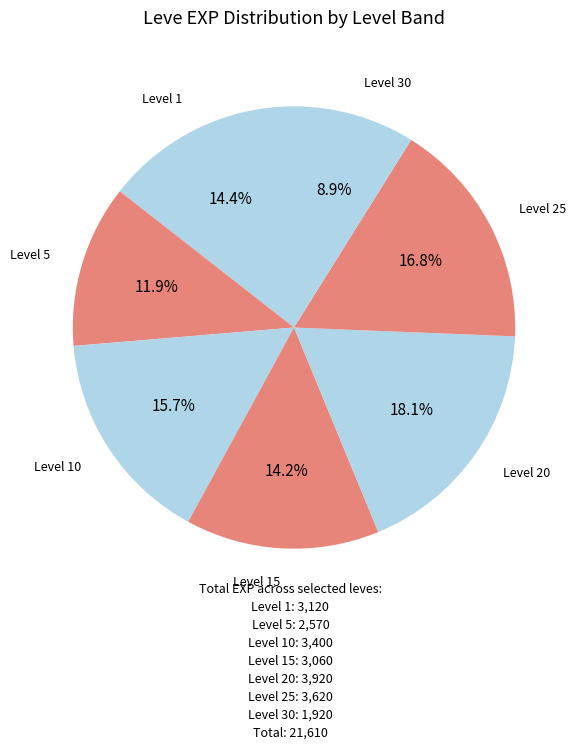

How many slices are in this pie chart?

7